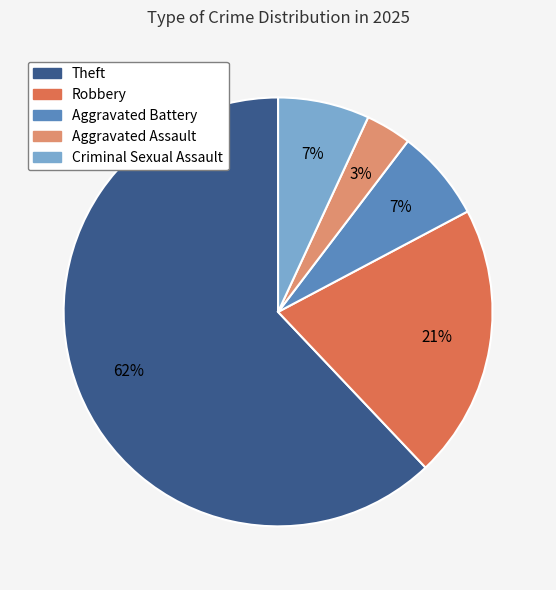

Does any single category account for the majority?

Yes